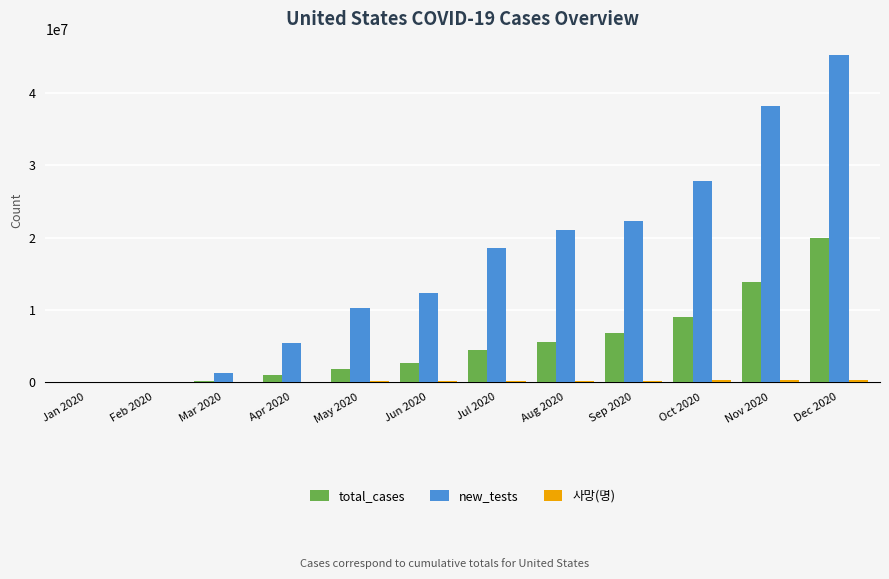

Which category has the highest value in the new_tests series?

Dec 2020